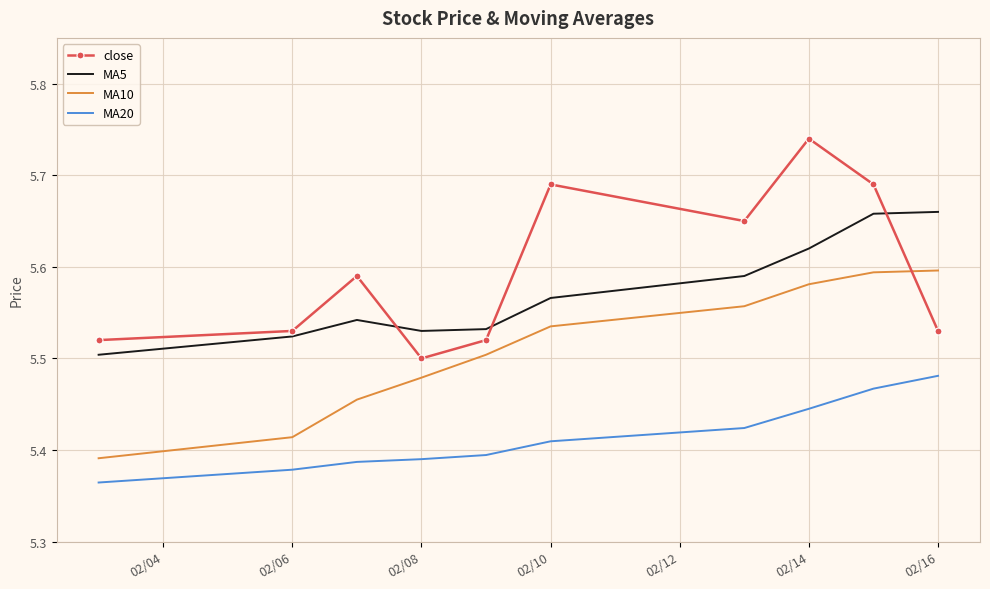

Which series has the widest spread of values?

close